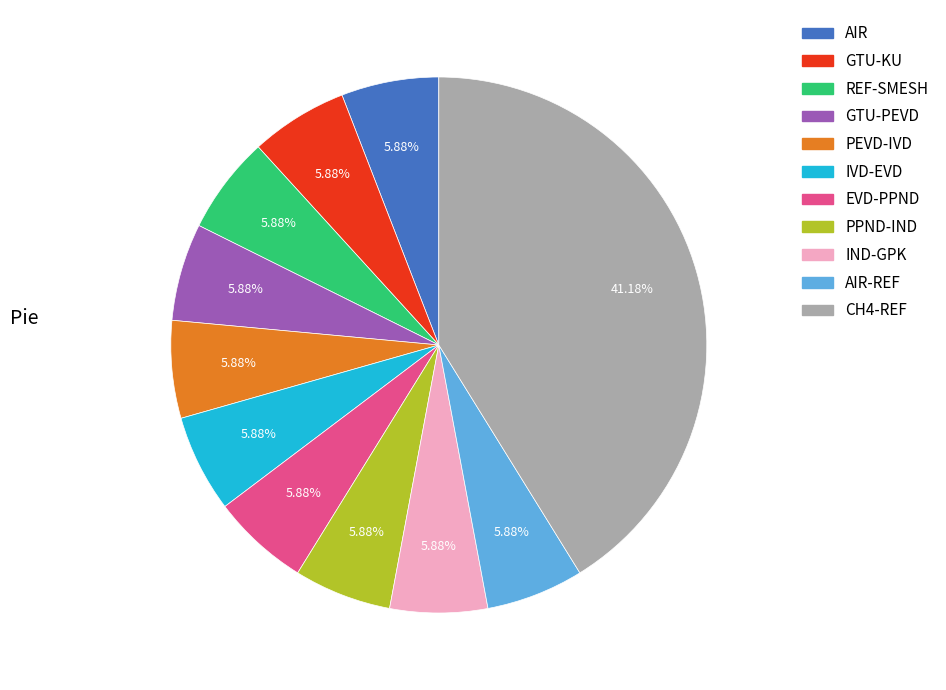

Combined, do GTU-KU and IVD-EVD account for over 50%?

No